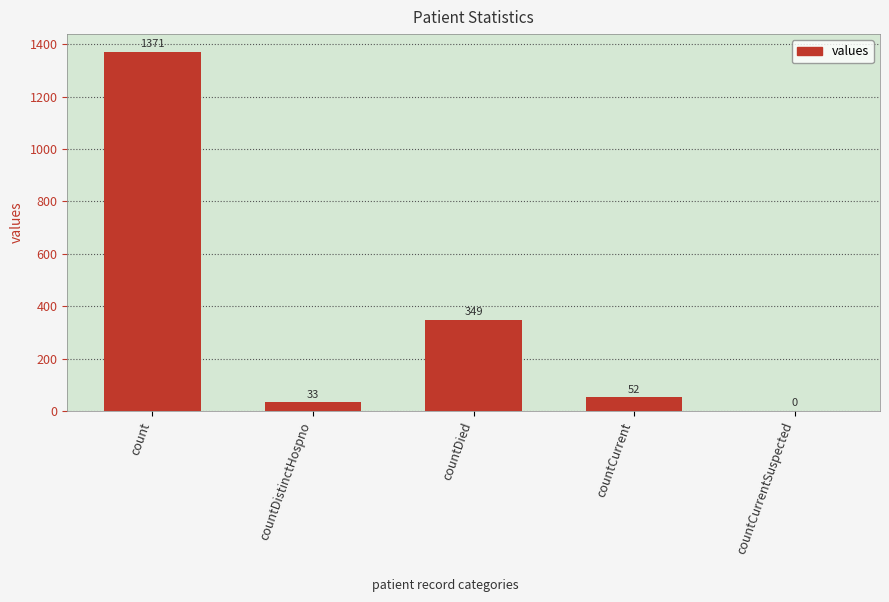

Reading right to left, transcribe all the data shown in this chart.

0	52	349	33	1371